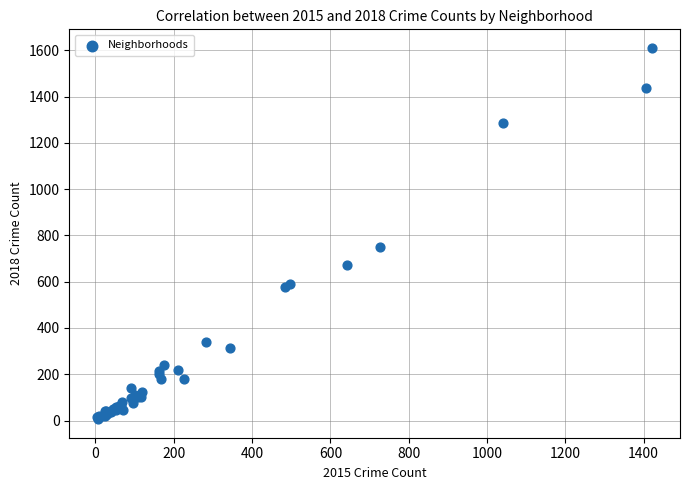

What Y value in the scatter plot is closest to 808?

751